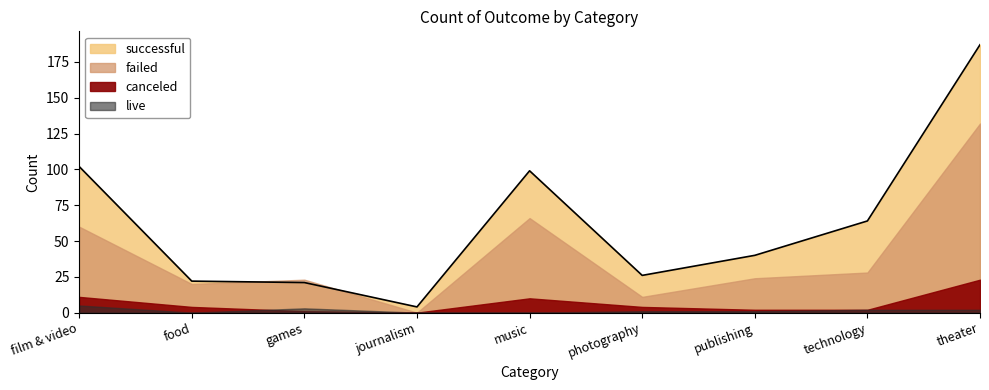

In failed, how many points are higher than both neighbors (excluding endpoints)?

2